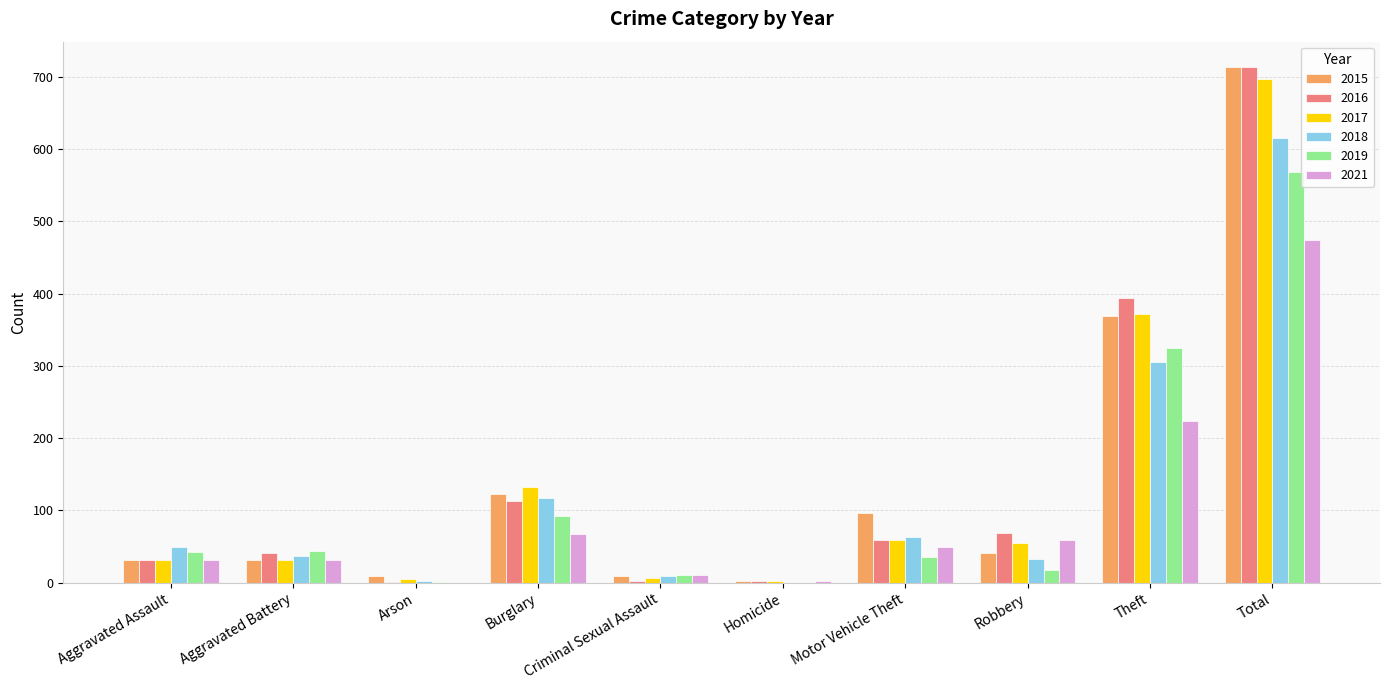

Is the value of 2021 at Aggravated Assault greater than the value of 2018 at Homicide?

Yes